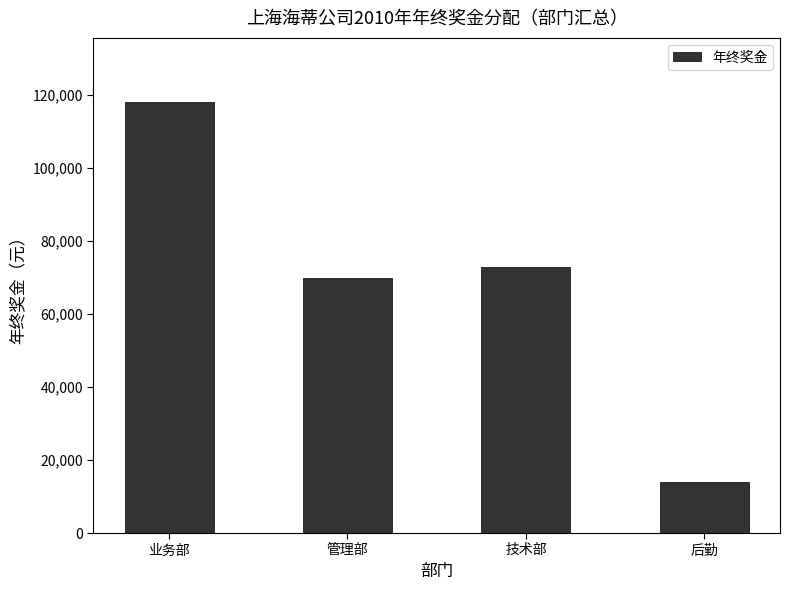

Reading left to right, what are all the values shown in this chart?

业务部=118000	管理部=70000	技术部=73000	后勤=14000